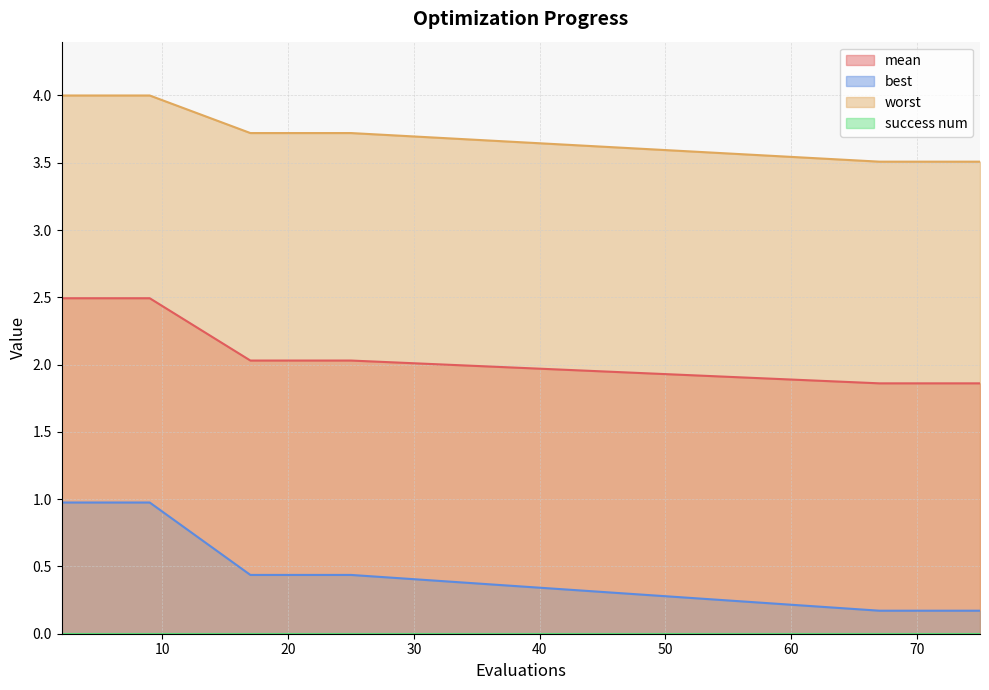

True or false: best and worst cross at least once.

False